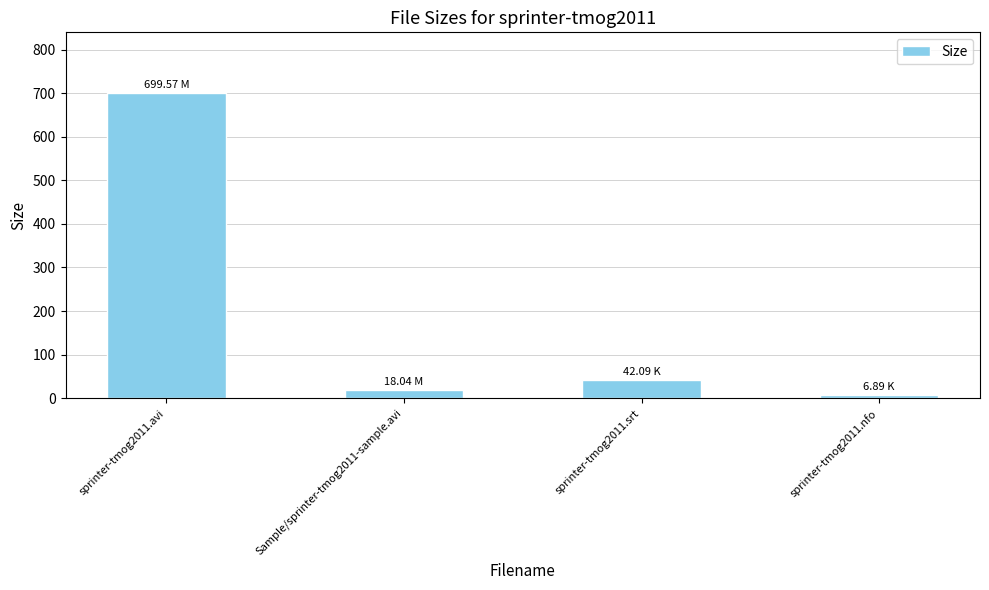

Which category has the highest value across all series?

sprinter-tmog2011.avi